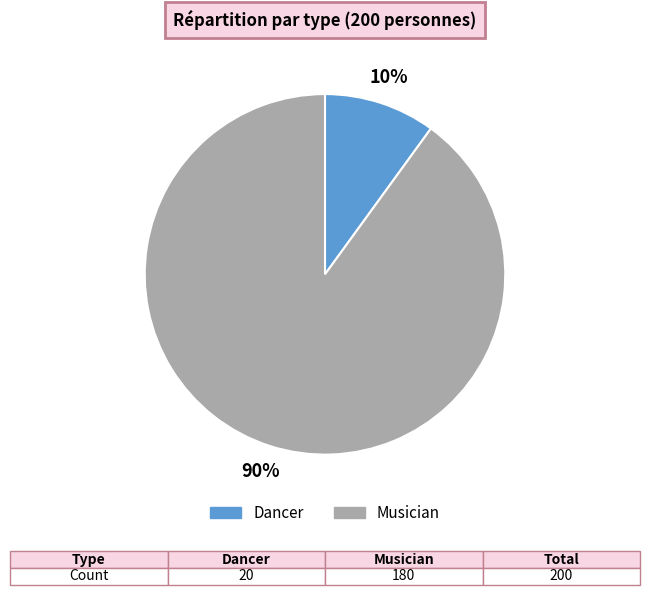

Which has a higher value, Dancer or Musician?

Musician